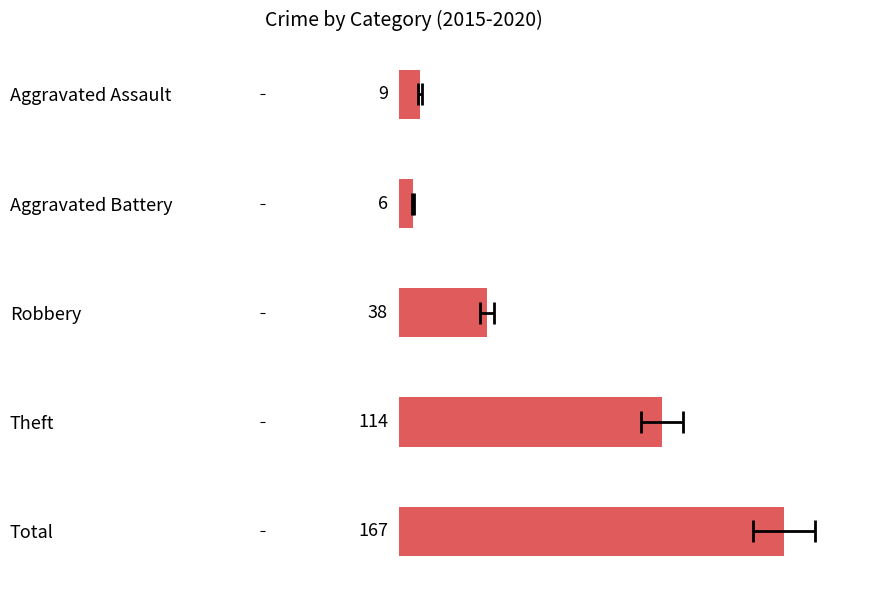

What is the label of the 5th bar from the right?

Aggravated Assault